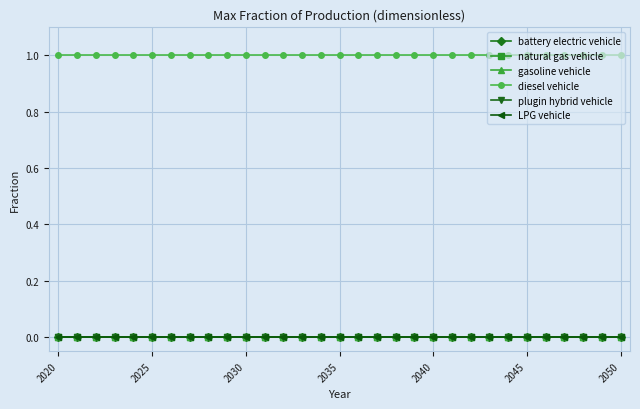

At which category does the chart reach its peak across all series?

2020